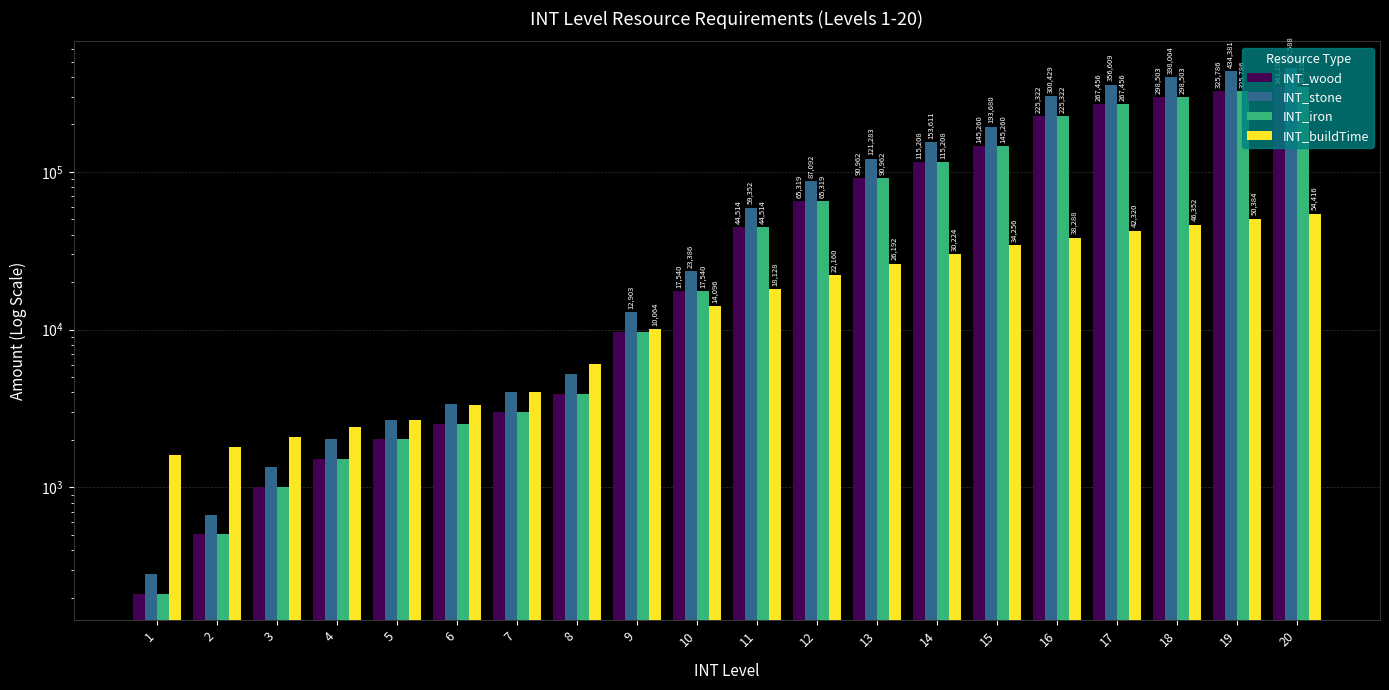

Reading left to right, transcribe all the data shown in this chart.

INT_wood: 1=211	2=505	3=1009	4=1513	5=2017	6=2520	7=3025	8=3932	9=9677	10=17540	11=44514	12=65319	13=90962	14=115208	15=145260	16=225322	17=267456	18=298503	19=325786	20=343191
INT_stone: 1=281	2=673	3=1345	4=2017	5=2689	6=3360	7=4033	8=5242	9=12903	10=23386	11=59352	12=87092	13=121283	14=153611	15=193680	16=300429	17=356609	18=398004	19=434381	20=457588
INT_iron: 1=211	2=505	3=1009	4=1513	5=2017	6=2520	7=3025	8=3932	9=9677	10=17540	11=44514	12=65319	13=90962	14=115208	15=145260	16=225322	17=267456	18=298503	19=325786	20=343191
INT_buildTime: 1=1600	2=1800	3=2100	4=2400	5=2672	6=3344	7=4016	8=6032	9=10064	10=14096	11=18128	12=22160	13=26192	14=30224	15=34256	16=38288	17=42320	18=46352	19=50384	20=54416